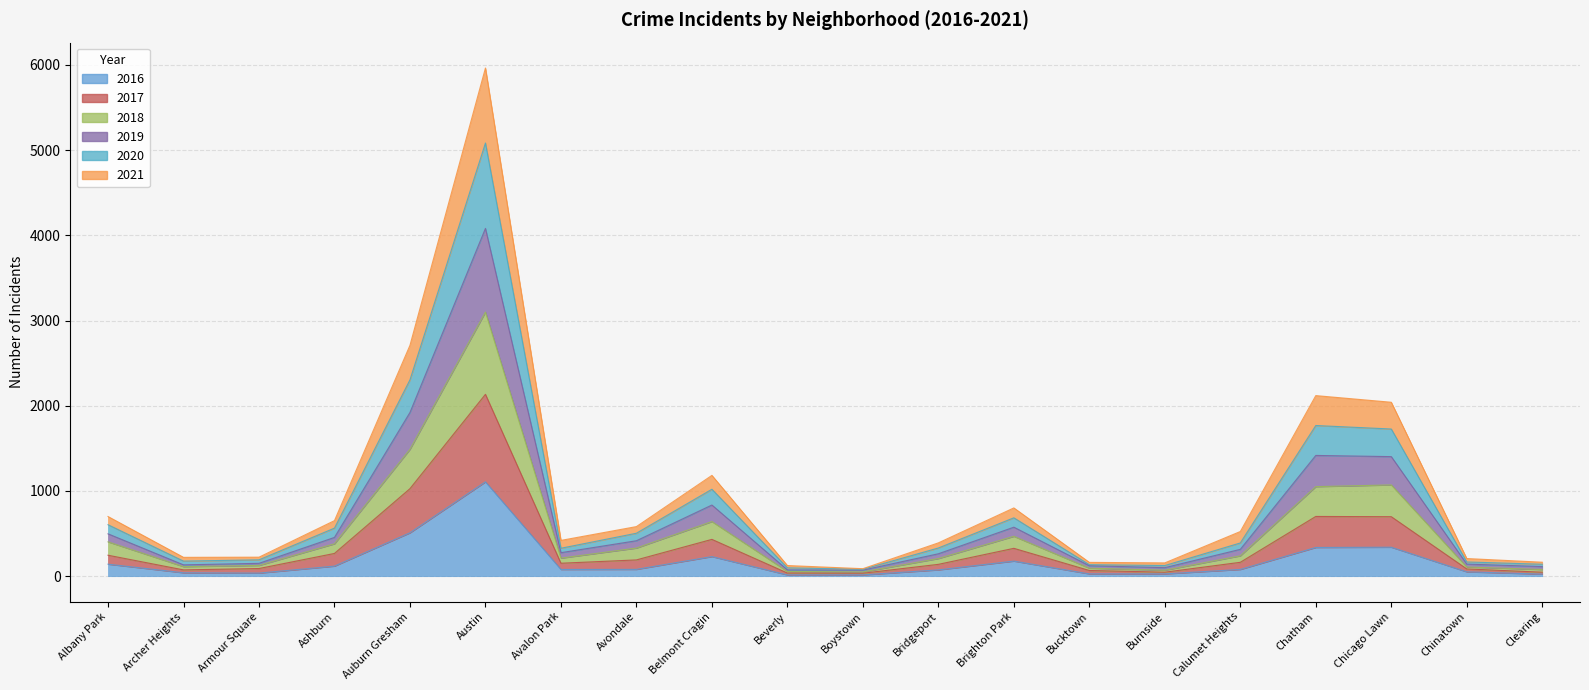

What are all the series names shown in the legend?

2017, 2018, 2019, 2020, 2021, 2016